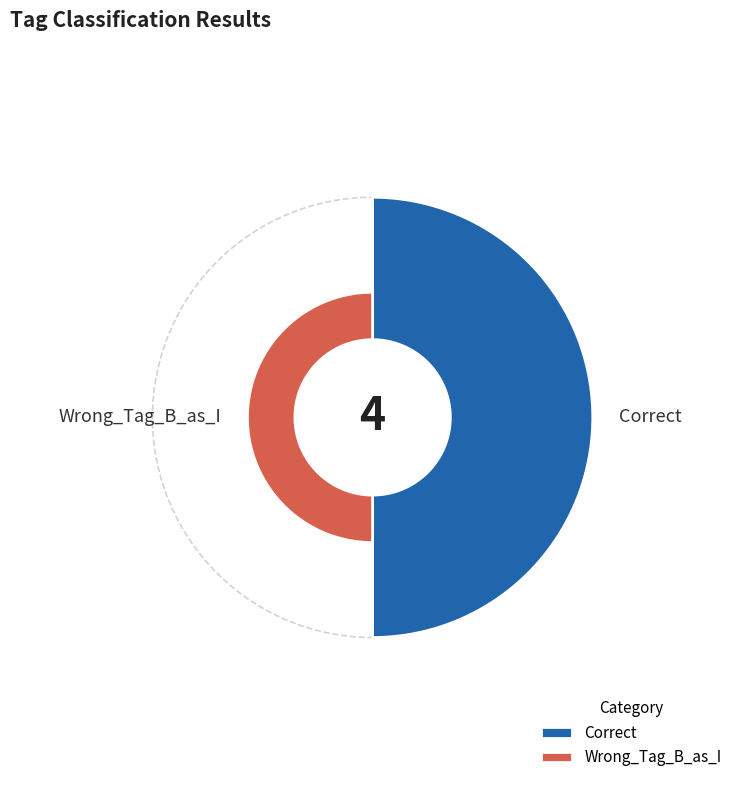

How many segments does this pie chart have?

2